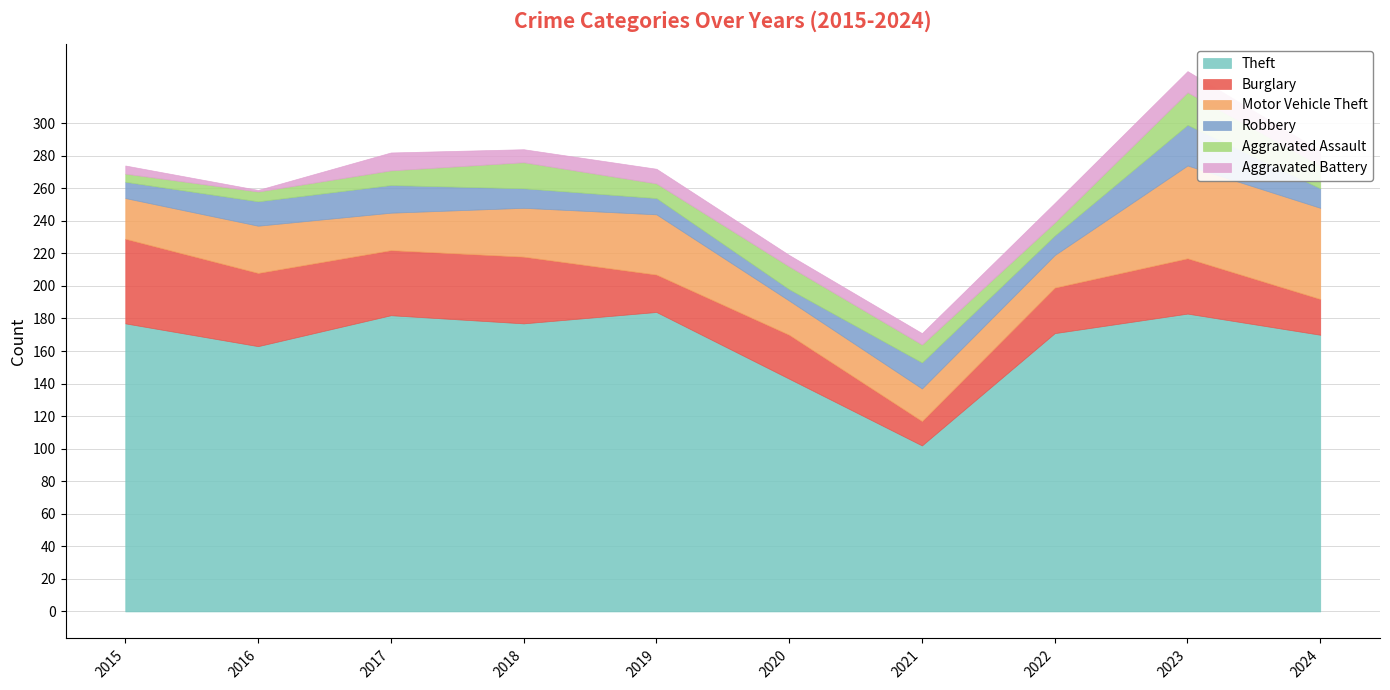

Does the chart have visible grid lines?

Yes